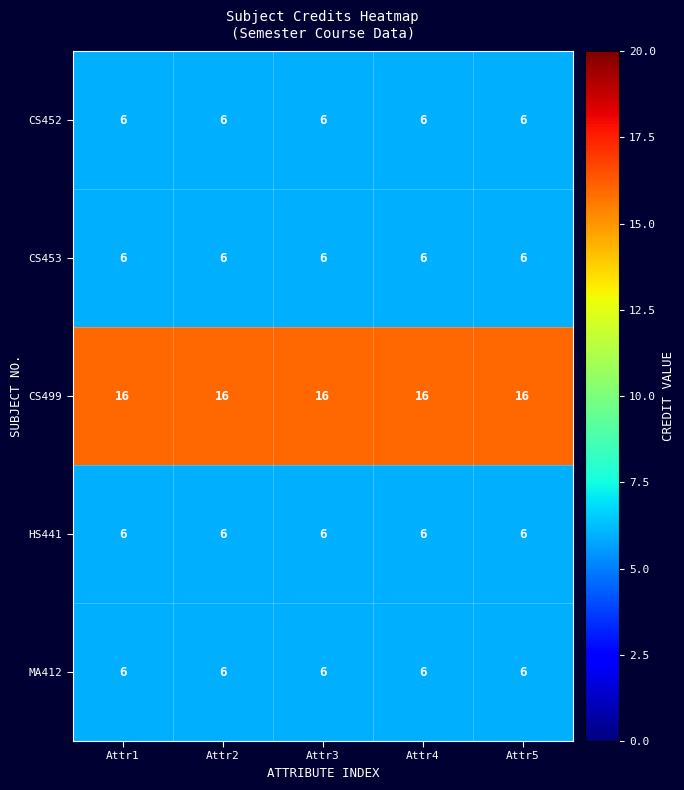

Read the CS453 value at Attr5.

6